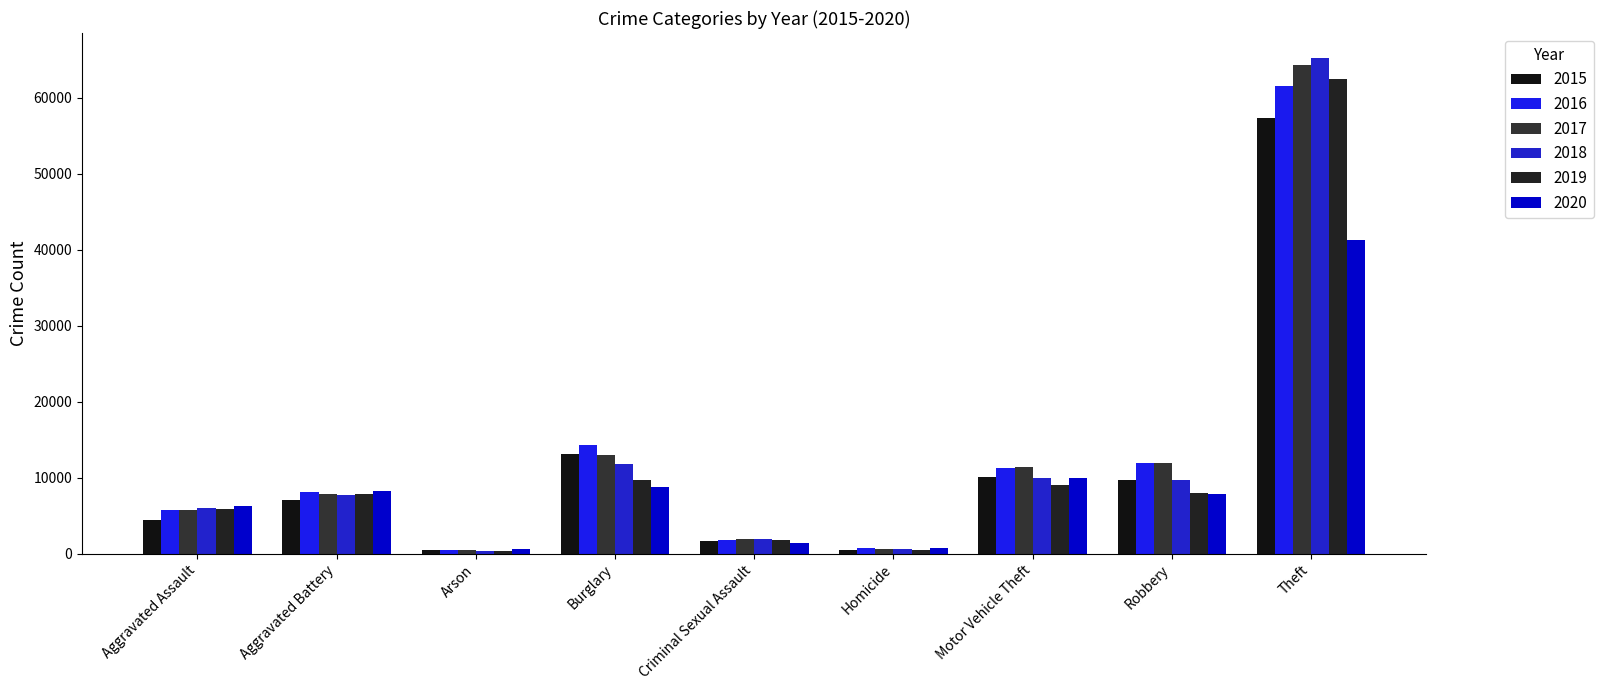

Reading right to left, extract all data points from this chart.

2015: Theft=57350	Robbery=9638	Motor Vehicle Theft=10068	Homicide=496	Criminal Sexual Assault=1658	Burglary=13184	Arson=448	Aggravated Battery=7018	Aggravated Assault=4480
2016: Theft=61618	Robbery=11960	Motor Vehicle Theft=11286	Homicide=786	Criminal Sexual Assault=1811	Burglary=14289	Arson=515	Aggravated Battery=8085	Aggravated Assault=5712
2017: Theft=64380	Robbery=11880	Motor Vehicle Theft=11380	Homicide=672	Criminal Sexual Assault=1932	Burglary=13001	Arson=444	Aggravated Battery=7845	Aggravated Assault=5793
2018: Theft=65282	Robbery=9679	Motor Vehicle Theft=9983	Homicide=589	Criminal Sexual Assault=1967	Burglary=11746	Arson=373	Aggravated Battery=7735	Aggravated Assault=6001
2019: Theft=62478	Robbery=7994	Motor Vehicle Theft=8978	Homicide=498	Criminal Sexual Assault=1866	Burglary=9639	Arson=376	Aggravated Battery=7857	Aggravated Assault=5840
2020: Theft=41297	Robbery=7855	Motor Vehicle Theft=9953	Homicide=785	Criminal Sexual Assault=1440	Burglary=8754	Arson=589	Aggravated Battery=8319	Aggravated Assault=6263